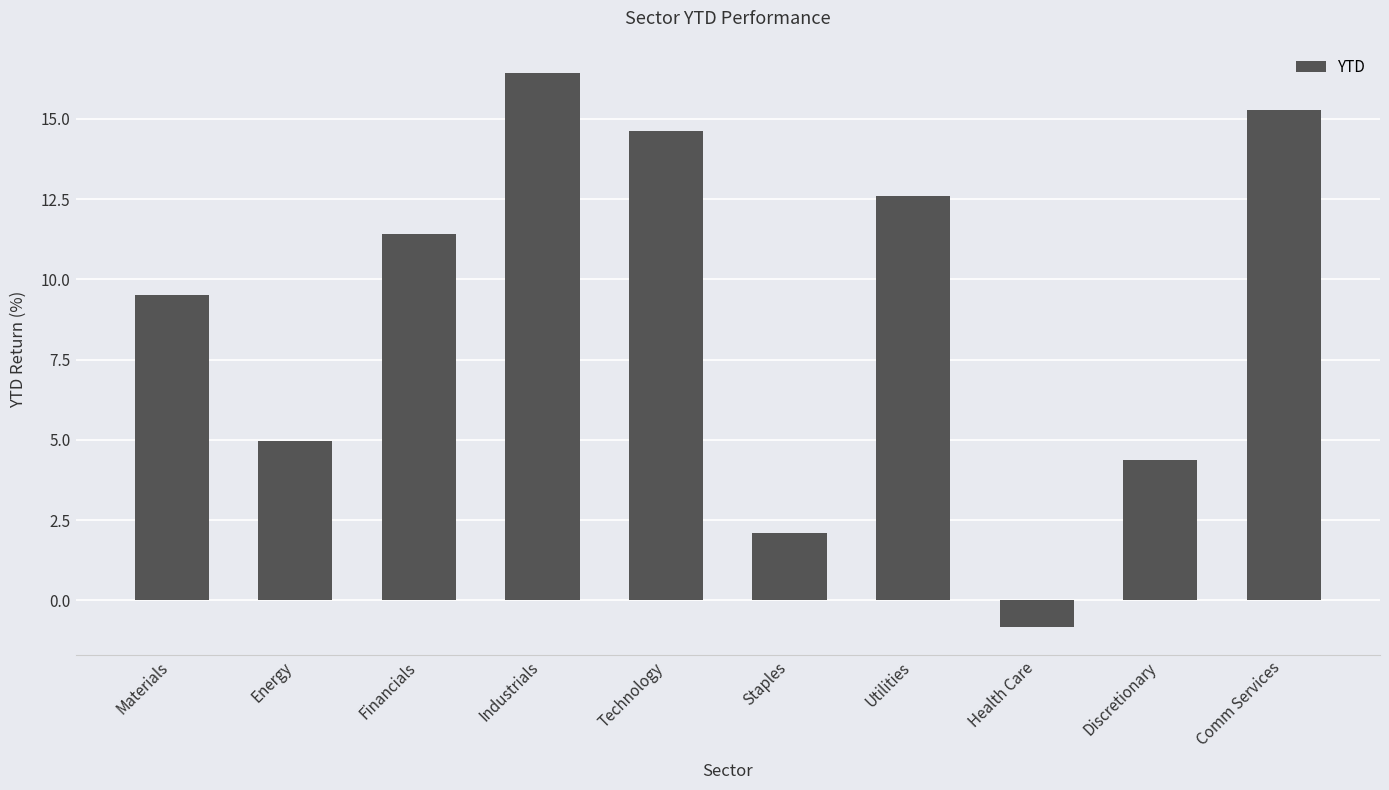

Is it true that the value at Discretionary is 7.3?

False